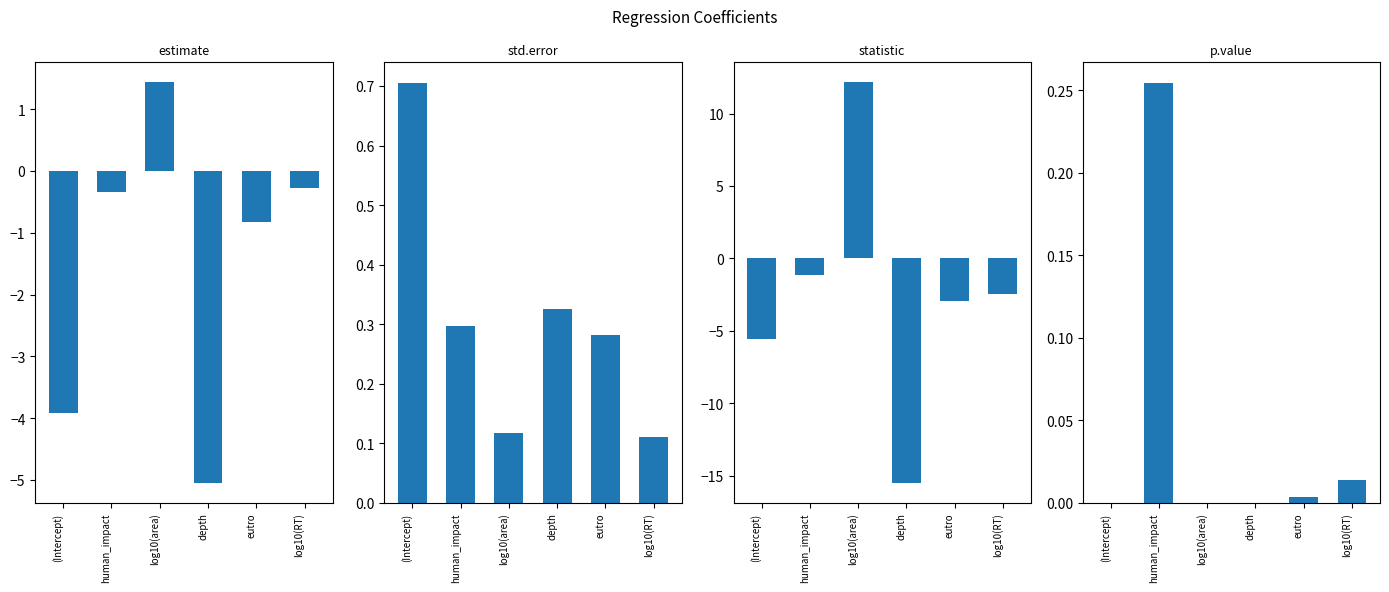

What are all the series names shown in the legend?

estimate, std.error, statistic, p.value